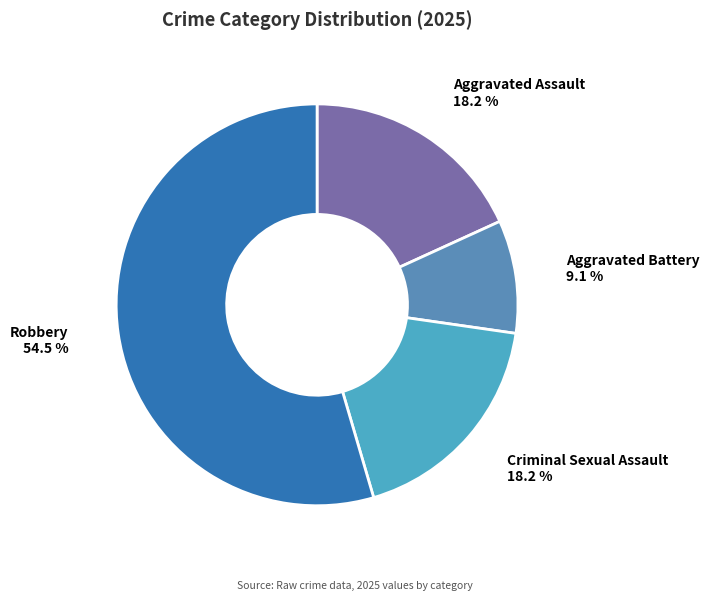

Is there any slice that represents more than half of the pie?

Yes